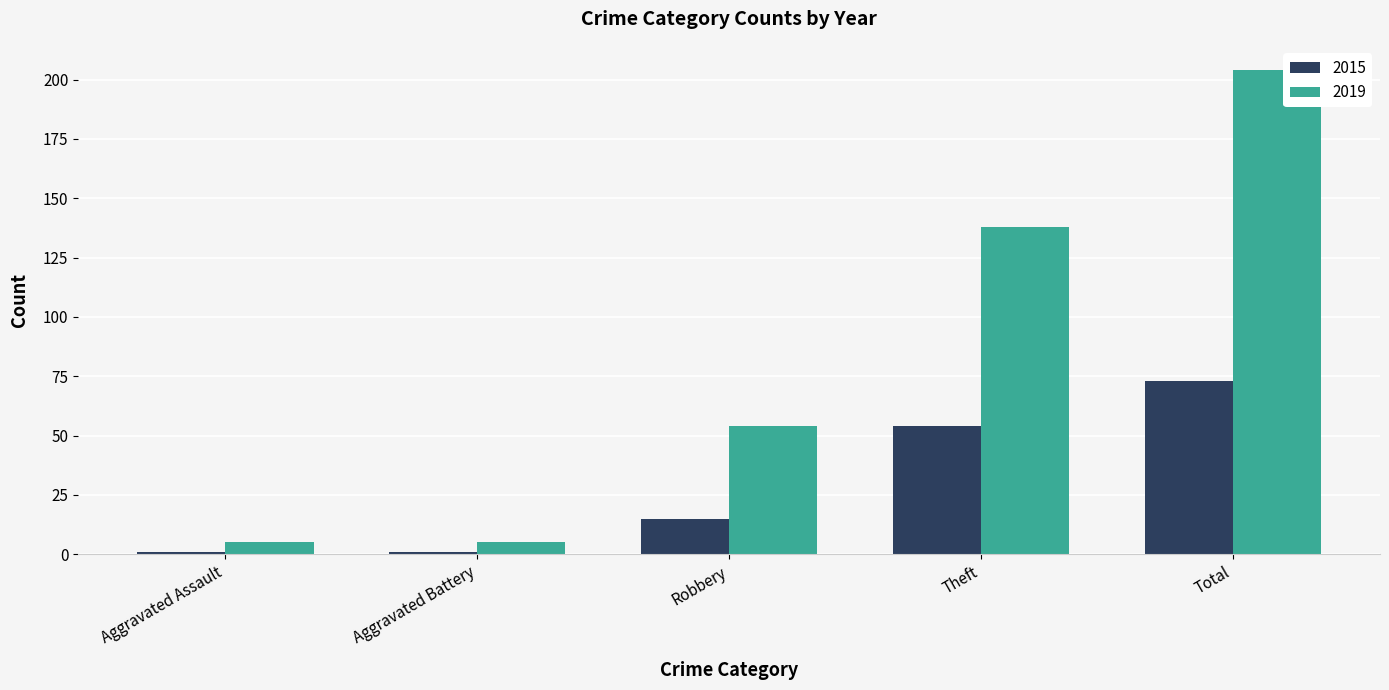

What position from the left is Aggravated Battery?

2